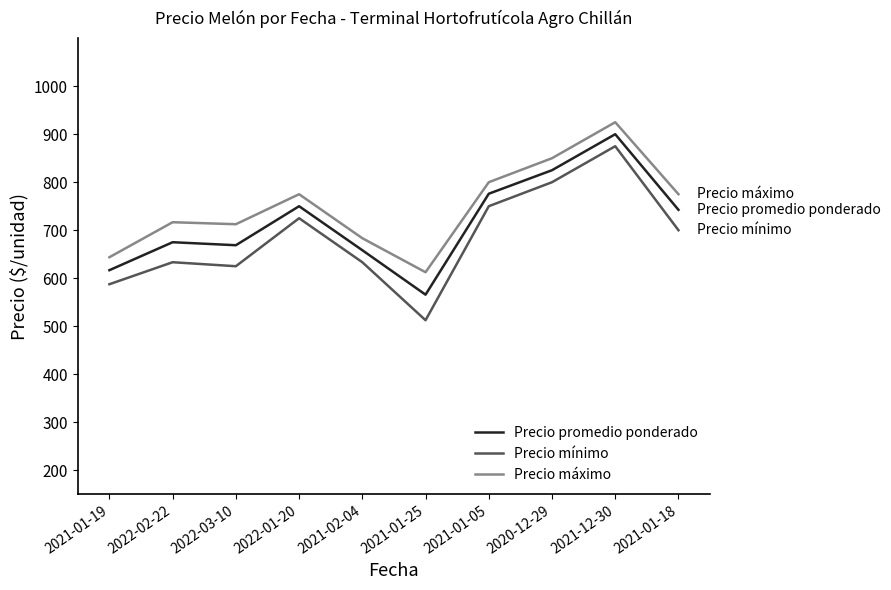

How many values in the Precio mínimo series are below 700?

5